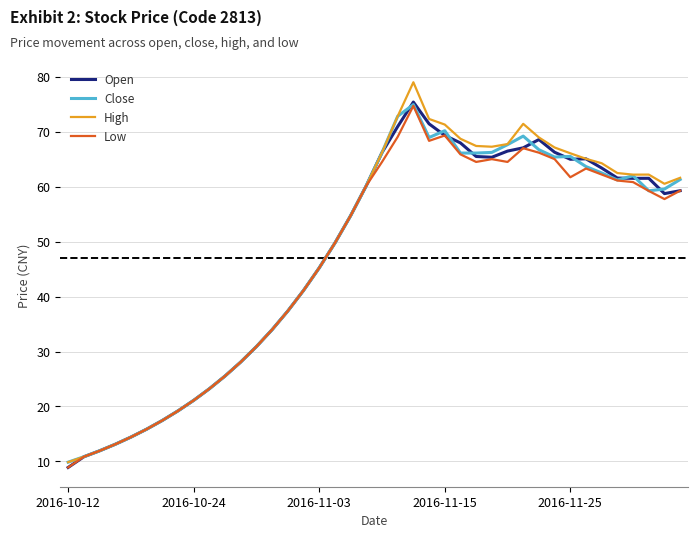

What is the maximum value for Close?

75.0